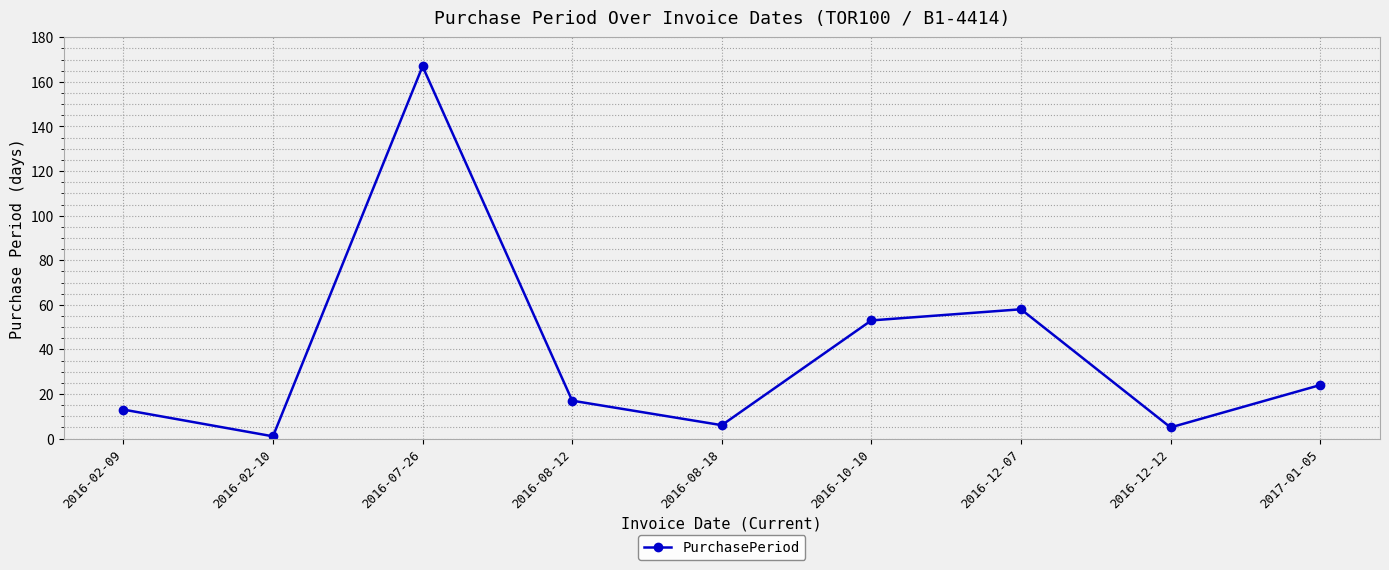

Is it true that the value at 2016-10-10 is 53?

True